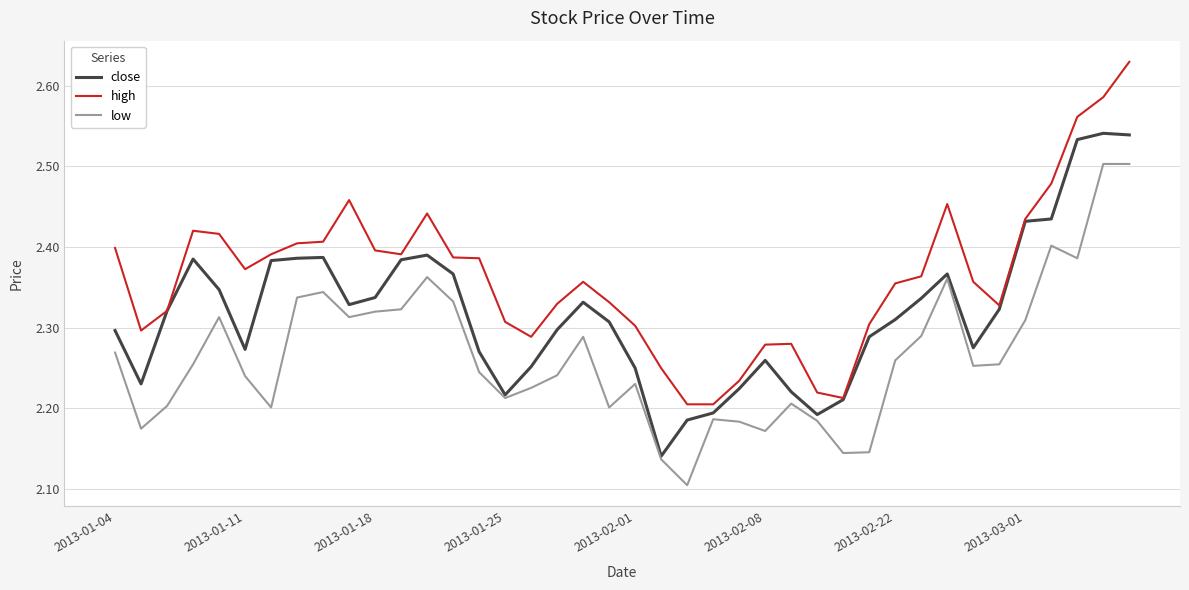

Which series has the largest total across all categories?

high